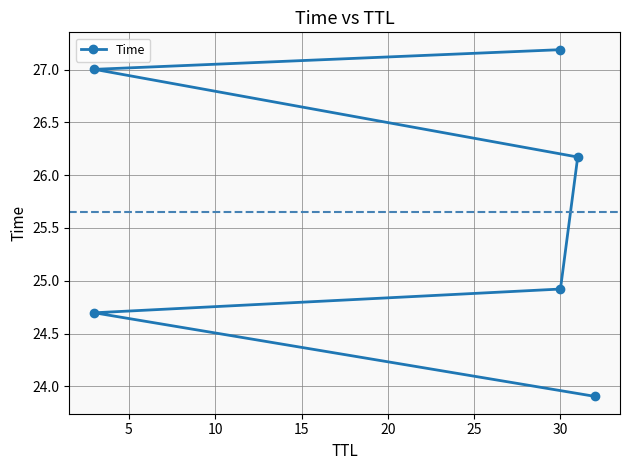

How many series are shown in this chart?

1